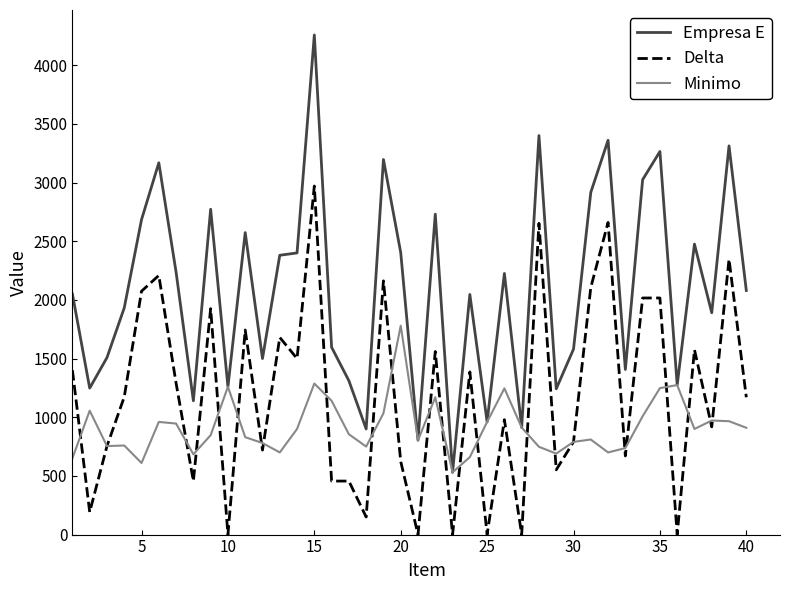

True or false: Empresa E and Delta cross at least once.

False